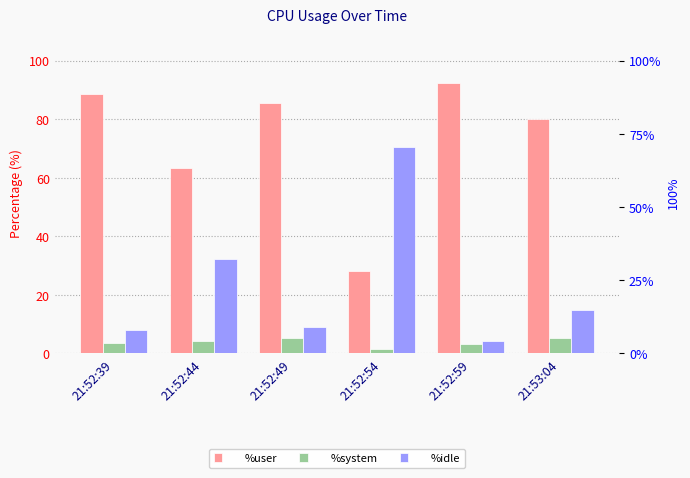

Which category has the lowest value across all series?

21:52:54